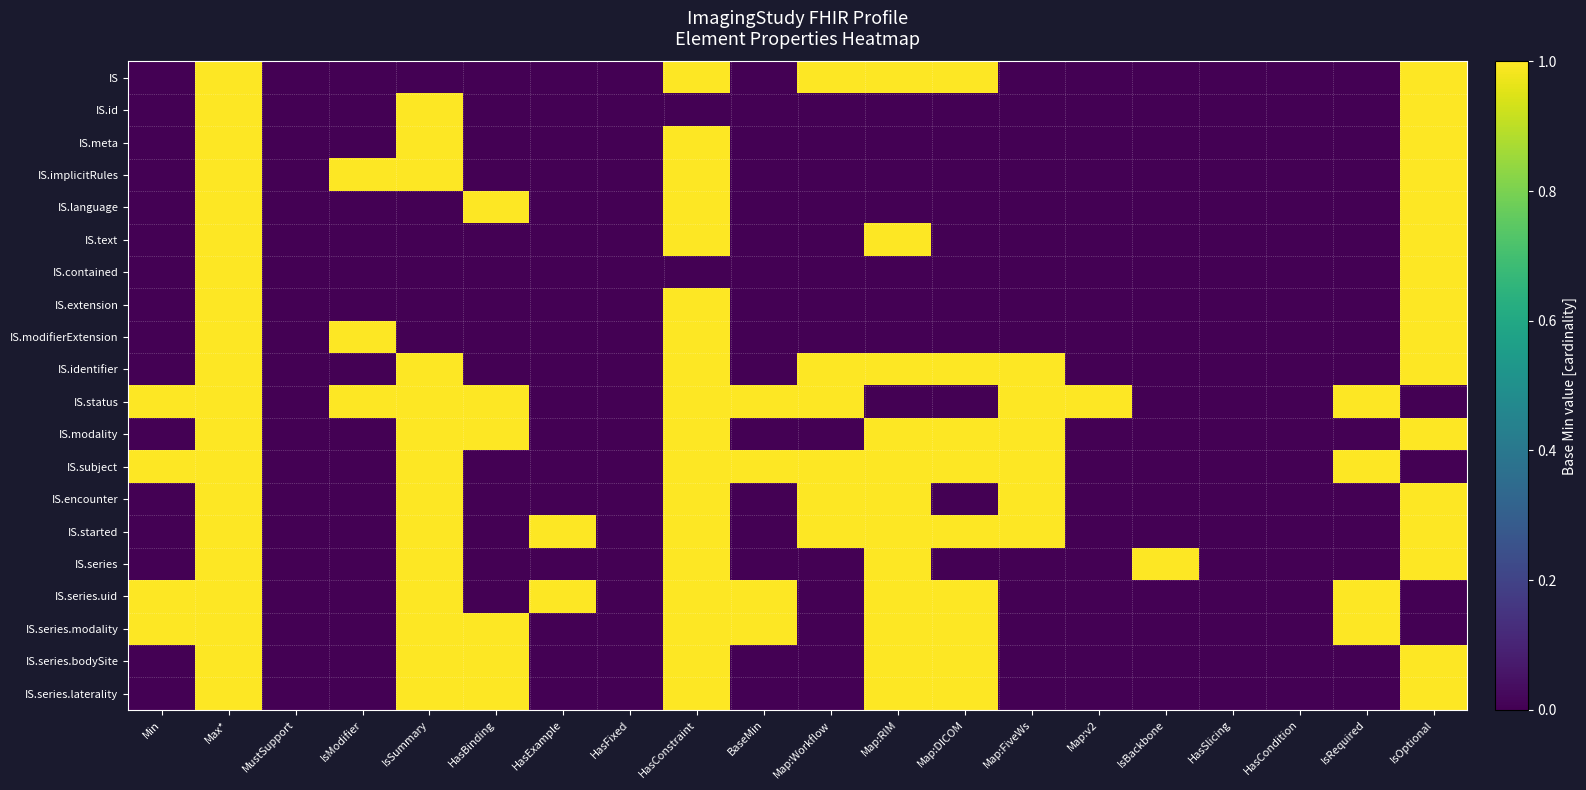

Reading left to right, extract all data points from this chart.

IS: Min=0	Max*=1	MustSupport=0	IsModifier=0	IsSummary=0	HasBinding=0	HasExample=0	HasFixed=0	HasConstraint=1	BaseMin=0	Map:Workflow=1	Map:RIM=1	Map:DICOM=1	Map:FiveWs=0	Map:v2=0	IsBackbone=0	HasSlicing=0	HasCondition=0	IsRequired=0	IsOptional=1
IS.id: Min=0	Max*=1	MustSupport=0	IsModifier=0	IsSummary=1	HasBinding=0	HasExample=0	HasFixed=0	HasConstraint=0	BaseMin=0	Map:Workflow=0	Map:RIM=0	Map:DICOM=0	Map:FiveWs=0	Map:v2=0	IsBackbone=0	HasSlicing=0	HasCondition=0	IsRequired=0	IsOptional=1
IS.meta: Min=0	Max*=1	MustSupport=0	IsModifier=0	IsSummary=1	HasBinding=0	HasExample=0	HasFixed=0	HasConstraint=1	BaseMin=0	Map:Workflow=0	Map:RIM=0	Map:DICOM=0	Map:FiveWs=0	Map:v2=0	IsBackbone=0	HasSlicing=0	HasCondition=0	IsRequired=0	IsOptional=1
IS.implicitRules: Min=0	Max*=1	MustSupport=0	IsModifier=1	IsSummary=1	HasBinding=0	HasExample=0	HasFixed=0	HasConstraint=1	BaseMin=0	Map:Workflow=0	Map:RIM=0	Map:DICOM=0	Map:FiveWs=0	Map:v2=0	IsBackbone=0	HasSlicing=0	HasCondition=0	IsRequired=0	IsOptional=1
IS.language: Min=0	Max*=1	MustSupport=0	IsModifier=0	IsSummary=0	HasBinding=1	HasExample=0	HasFixed=0	HasConstraint=1	BaseMin=0	Map:Workflow=0	Map:RIM=0	Map:DICOM=0	Map:FiveWs=0	Map:v2=0	IsBackbone=0	HasSlicing=0	HasCondition=0	IsRequired=0	IsOptional=1
IS.text: Min=0	Max*=1	MustSupport=0	IsModifier=0	IsSummary=0	HasBinding=0	HasExample=0	HasFixed=0	HasConstraint=1	BaseMin=0	Map:Workflow=0	Map:RIM=1	Map:DICOM=0	Map:FiveWs=0	Map:v2=0	IsBackbone=0	HasSlicing=0	HasCondition=0	IsRequired=0	IsOptional=1
IS.contained: Min=0	Max*=1	MustSupport=0	IsModifier=0	IsSummary=0	HasBinding=0	HasExample=0	HasFixed=0	HasConstraint=0	BaseMin=0	Map:Workflow=0	Map:RIM=0	Map:DICOM=0	Map:FiveWs=0	Map:v2=0	IsBackbone=0	HasSlicing=0	HasCondition=0	IsRequired=0	IsOptional=1
IS.extension: Min=0	Max*=1	MustSupport=0	IsModifier=0	IsSummary=0	HasBinding=0	HasExample=0	HasFixed=0	HasConstraint=1	BaseMin=0	Map:Workflow=0	Map:RIM=0	Map:DICOM=0	Map:FiveWs=0	Map:v2=0	IsBackbone=0	HasSlicing=0	HasCondition=0	IsRequired=0	IsOptional=1
IS.modifierExtension: Min=0	Max*=1	MustSupport=0	IsModifier=1	IsSummary=0	HasBinding=0	HasExample=0	HasFixed=0	HasConstraint=1	BaseMin=0	Map:Workflow=0	Map:RIM=0	Map:DICOM=0	Map:FiveWs=0	Map:v2=0	IsBackbone=0	HasSlicing=0	HasCondition=0	IsRequired=0	IsOptional=1
IS.identifier: Min=0	Max*=1	MustSupport=0	IsModifier=0	IsSummary=1	HasBinding=0	HasExample=0	HasFixed=0	HasConstraint=1	BaseMin=0	Map:Workflow=1	Map:RIM=1	Map:DICOM=1	Map:FiveWs=1	Map:v2=0	IsBackbone=0	HasSlicing=0	HasCondition=0	IsRequired=0	IsOptional=1
IS.status: Min=1	Max*=1	MustSupport=0	IsModifier=1	IsSummary=1	HasBinding=1	HasExample=0	HasFixed=0	HasConstraint=1	BaseMin=1	Map:Workflow=1	Map:RIM=0	Map:DICOM=0	Map:FiveWs=1	Map:v2=1	IsBackbone=0	HasSlicing=0	HasCondition=0	IsRequired=1	IsOptional=0
IS.modality: Min=0	Max*=1	MustSupport=0	IsModifier=0	IsSummary=1	HasBinding=1	HasExample=0	HasFixed=0	HasConstraint=1	BaseMin=0	Map:Workflow=0	Map:RIM=1	Map:DICOM=1	Map:FiveWs=1	Map:v2=0	IsBackbone=0	HasSlicing=0	HasCondition=0	IsRequired=0	IsOptional=1
IS.subject: Min=1	Max*=1	MustSupport=0	IsModifier=0	IsSummary=1	HasBinding=0	HasExample=0	HasFixed=0	HasConstraint=1	BaseMin=1	Map:Workflow=1	Map:RIM=1	Map:DICOM=1	Map:FiveWs=1	Map:v2=0	IsBackbone=0	HasSlicing=0	HasCondition=0	IsRequired=1	IsOptional=0
IS.encounter: Min=0	Max*=1	MustSupport=0	IsModifier=0	IsSummary=1	HasBinding=0	HasExample=0	HasFixed=0	HasConstraint=1	BaseMin=0	Map:Workflow=1	Map:RIM=1	Map:DICOM=0	Map:FiveWs=1	Map:v2=0	IsBackbone=0	HasSlicing=0	HasCondition=0	IsRequired=0	IsOptional=1
IS.started: Min=0	Max*=1	MustSupport=0	IsModifier=0	IsSummary=1	HasBinding=0	HasExample=1	HasFixed=0	HasConstraint=1	BaseMin=0	Map:Workflow=1	Map:RIM=1	Map:DICOM=1	Map:FiveWs=1	Map:v2=0	IsBackbone=0	HasSlicing=0	HasCondition=0	IsRequired=0	IsOptional=1
IS.series: Min=0	Max*=1	MustSupport=0	IsModifier=0	IsSummary=1	HasBinding=0	HasExample=0	HasFixed=0	HasConstraint=1	BaseMin=0	Map:Workflow=0	Map:RIM=1	Map:DICOM=0	Map:FiveWs=0	Map:v2=0	IsBackbone=1	HasSlicing=0	HasCondition=0	IsRequired=0	IsOptional=1
IS.series.uid: Min=1	Max*=1	MustSupport=0	IsModifier=0	IsSummary=1	HasBinding=0	HasExample=1	HasFixed=0	HasConstraint=1	BaseMin=1	Map:Workflow=0	Map:RIM=1	Map:DICOM=1	Map:FiveWs=0	Map:v2=0	IsBackbone=0	HasSlicing=0	HasCondition=0	IsRequired=1	IsOptional=0
IS.series.modality: Min=1	Max*=1	MustSupport=0	IsModifier=0	IsSummary=1	HasBinding=1	HasExample=0	HasFixed=0	HasConstraint=1	BaseMin=1	Map:Workflow=0	Map:RIM=1	Map:DICOM=1	Map:FiveWs=0	Map:v2=0	IsBackbone=0	HasSlicing=0	HasCondition=0	IsRequired=1	IsOptional=0
IS.series.bodySite: Min=0	Max*=1	MustSupport=0	IsModifier=0	IsSummary=1	HasBinding=1	HasExample=0	HasFixed=0	HasConstraint=1	BaseMin=0	Map:Workflow=0	Map:RIM=1	Map:DICOM=1	Map:FiveWs=0	Map:v2=0	IsBackbone=0	HasSlicing=0	HasCondition=0	IsRequired=0	IsOptional=1
IS.series.laterality: Min=0	Max*=1	MustSupport=0	IsModifier=0	IsSummary=1	HasBinding=1	HasExample=0	HasFixed=0	HasConstraint=1	BaseMin=0	Map:Workflow=0	Map:RIM=1	Map:DICOM=1	Map:FiveWs=0	Map:v2=0	IsBackbone=0	HasSlicing=0	HasCondition=0	IsRequired=0	IsOptional=1